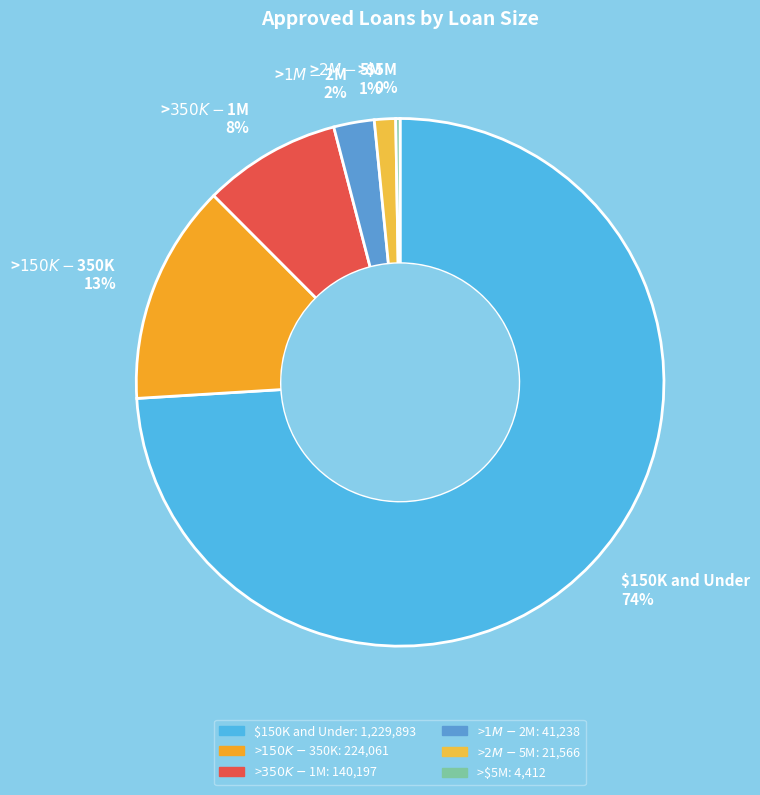

What percentage is the >$150K - $350K slice, to the nearest percent?

13%